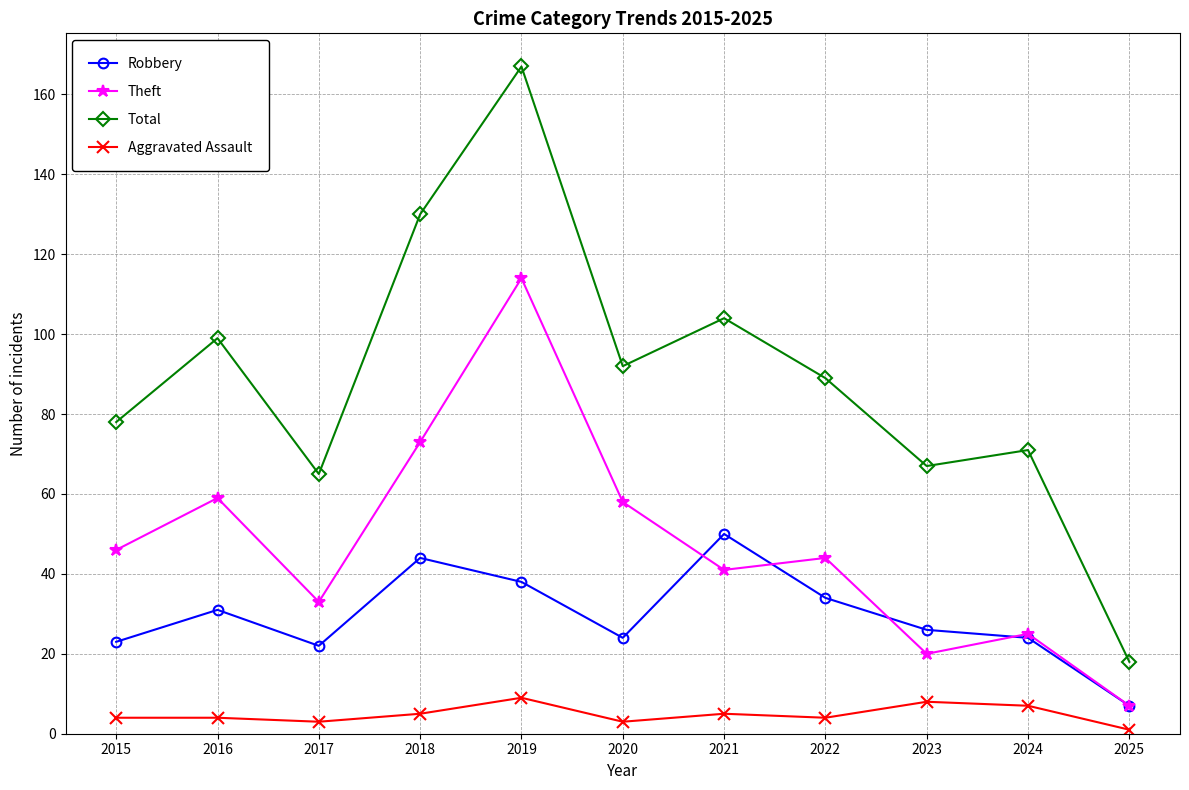

Count the number of data series in this chart.

4